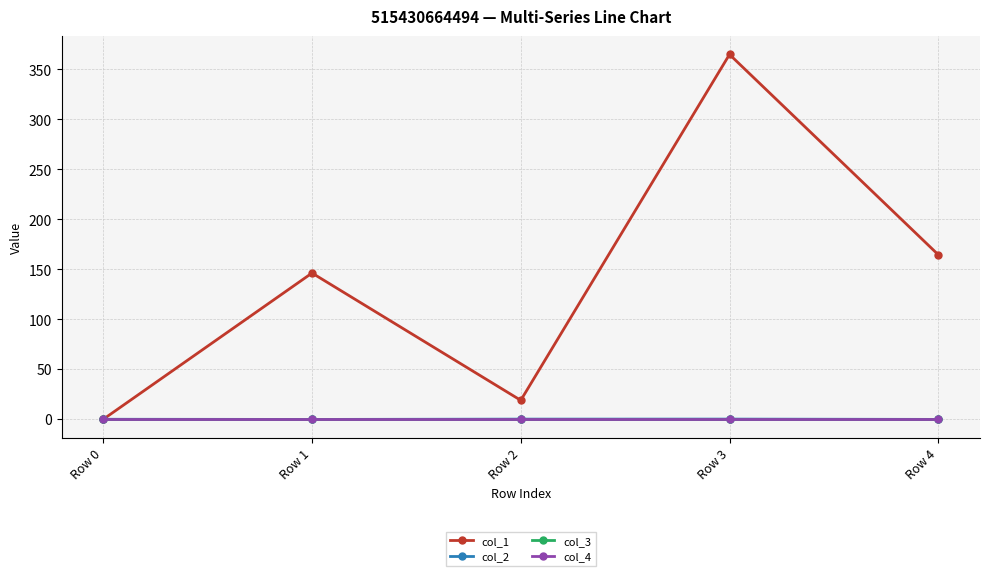

True or false: col_1 and col_4 intersect in this chart.

False